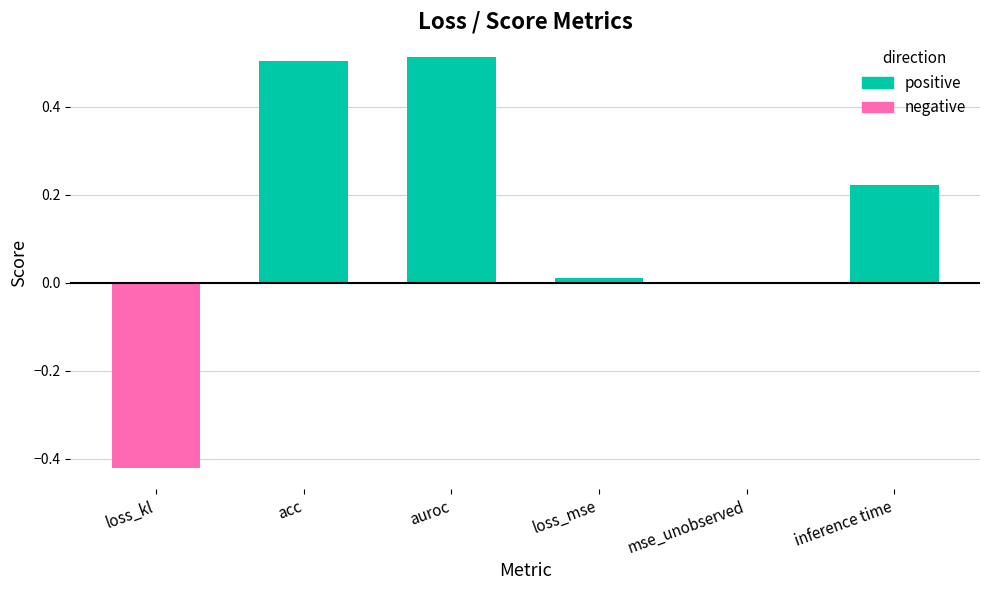

Reading left to right, list all the values displayed in this chart.

positive: loss_kl=0.0	acc=0.5	auroc=0.5	loss_mse=0.0	mse_unobserved=0.0	inference time=0.2
negative: loss_kl=-0.4	acc=0.0	auroc=0.0	loss_mse=0.0	mse_unobserved=0.0	inference time=0.0